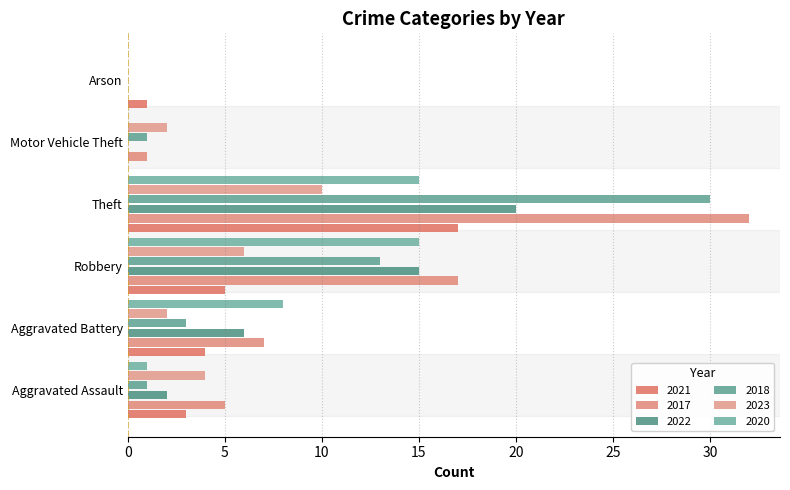

How many distinct data groups are displayed?

6